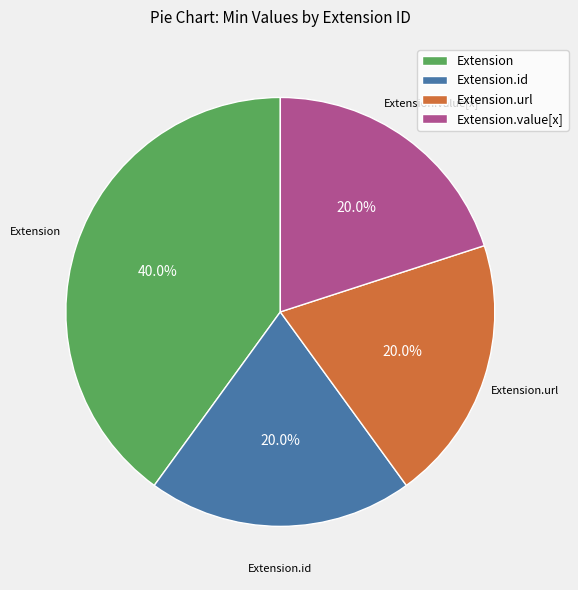

How many slices are in this pie chart?

4